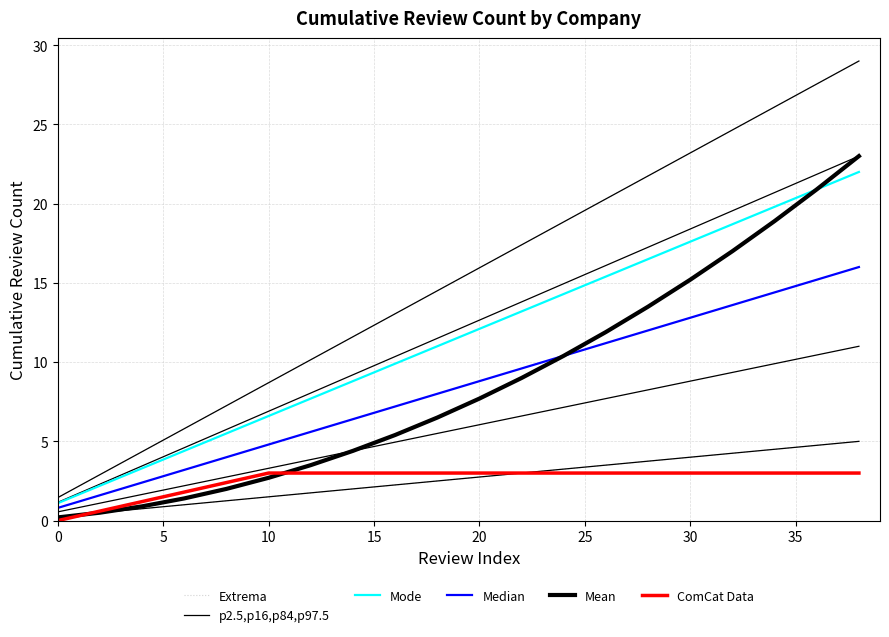

What is the value of the Mean point at the 18th from the left?

18.9